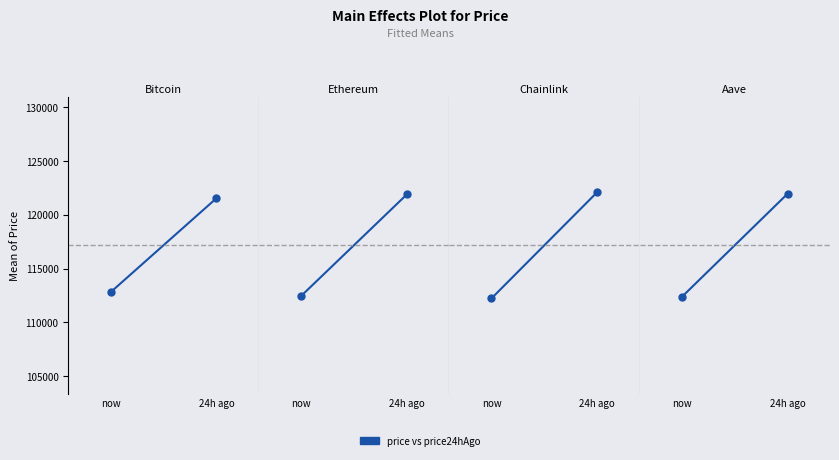

Is this an area chart (filled region under the line)?

No